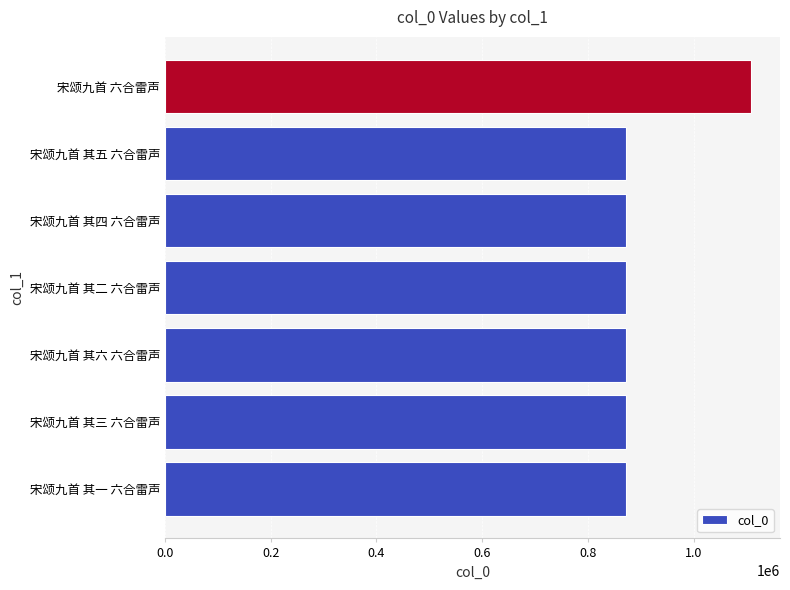

What is the average value?

905561